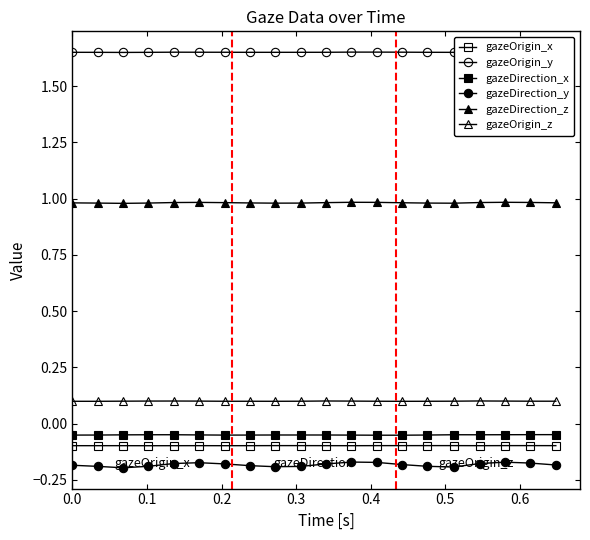

Which category has the lowest value in the gazeOrigin_x series?

0.3